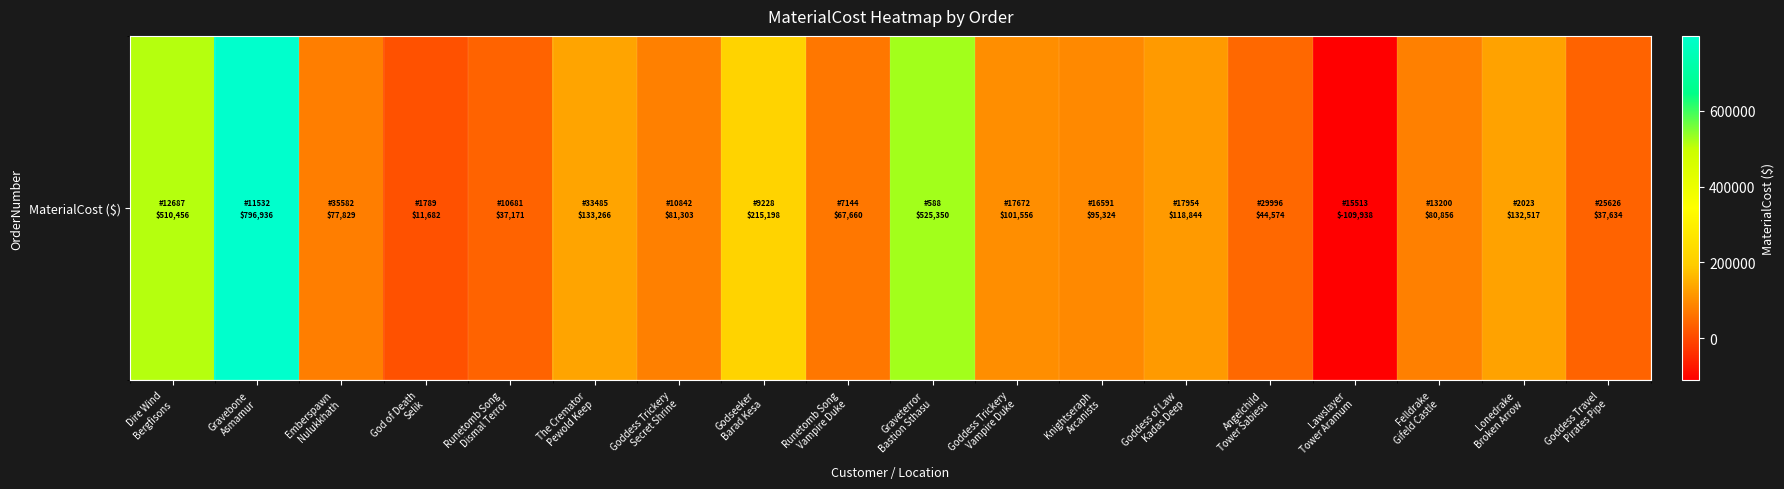

What is the greatest value displayed?

796936.0